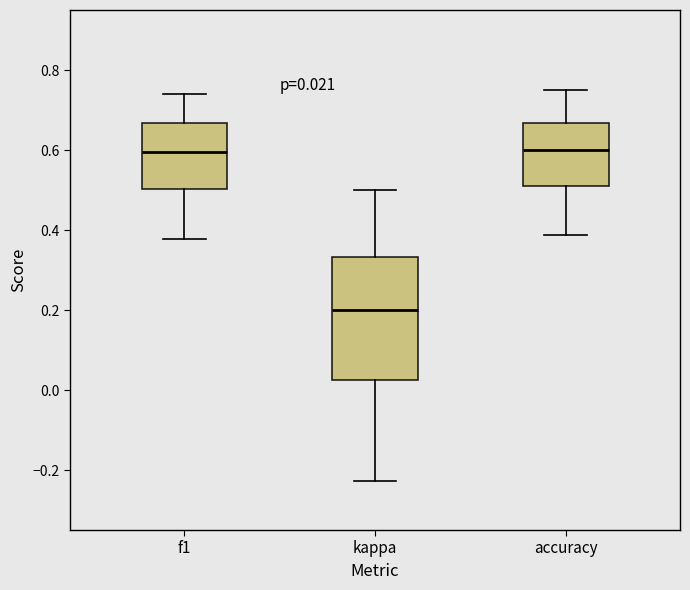

Which box is the tallest, from its lower edge to its upper edge?

kappa